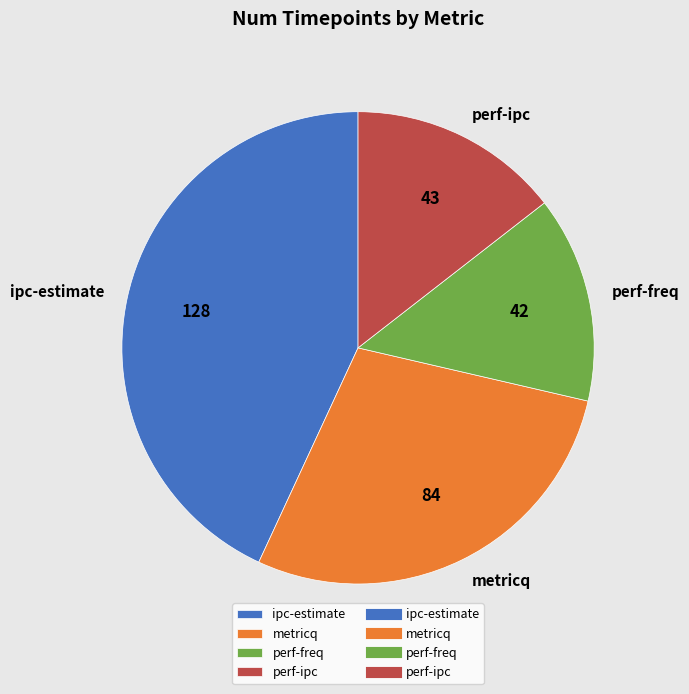

Is it true that metricq is 28% of the pie?

True